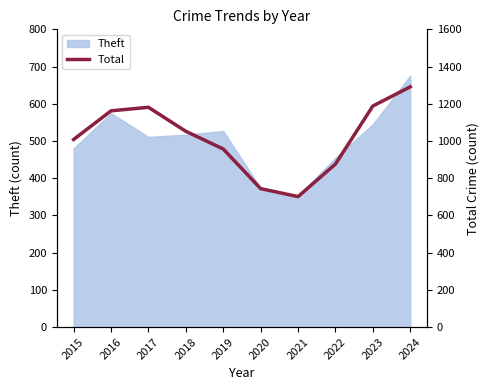

Approximately how many times larger is the value at 2023 compared to 2017?

1.0